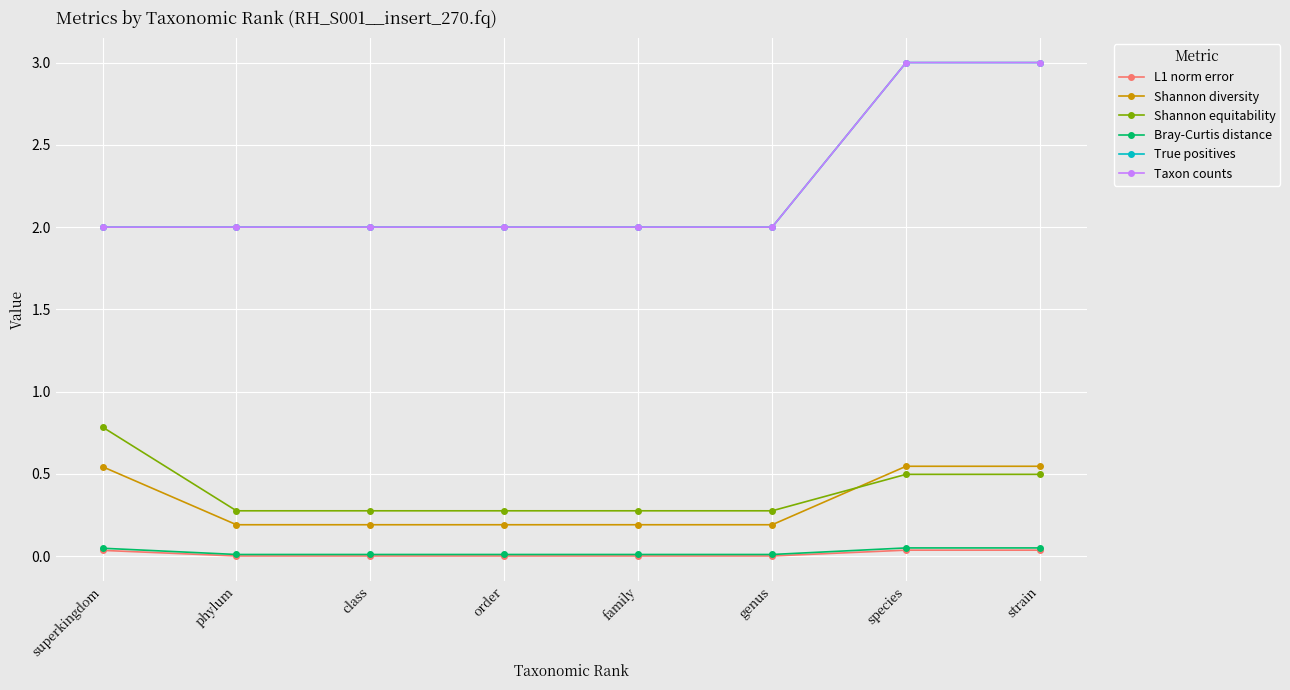

Read the Shannon equitability value at superkingdom.

0.8